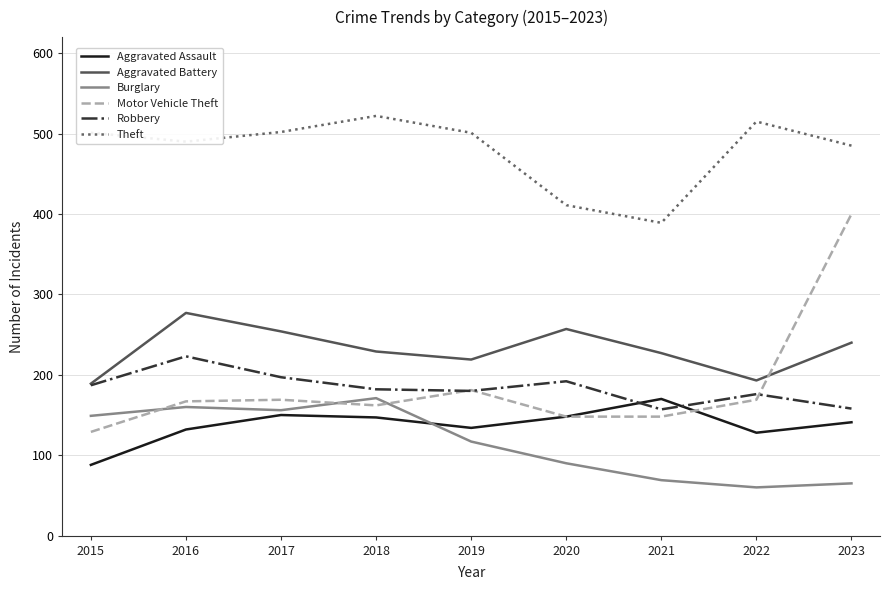

True or false: Motor Vehicle Theft has a value of 169 at 2017.

True